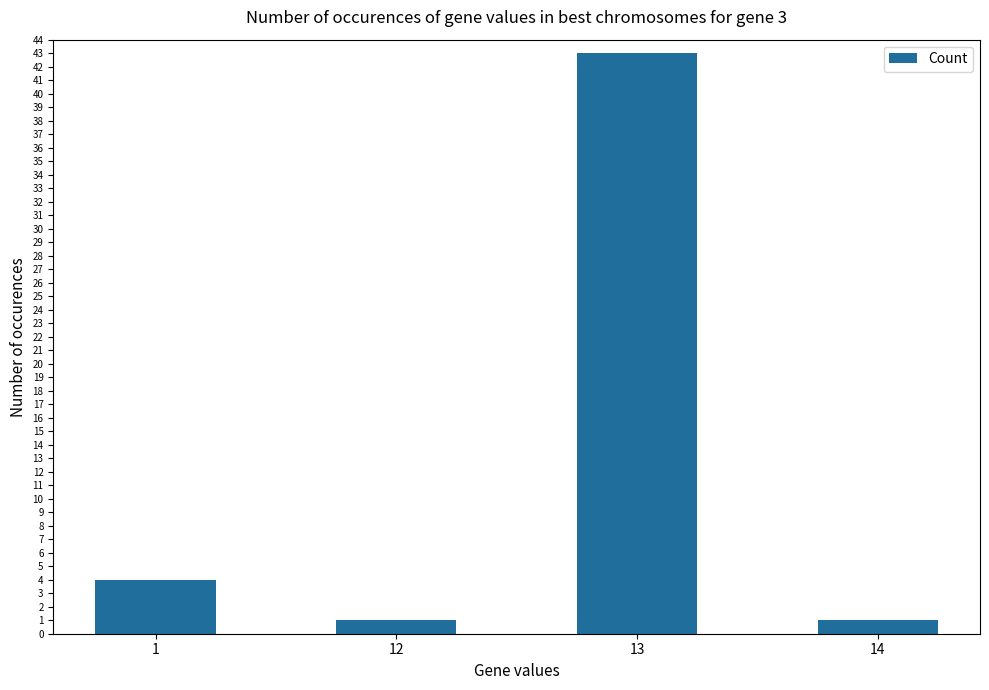

Reading right to left, extract all data points from this chart.

1	43	1	4